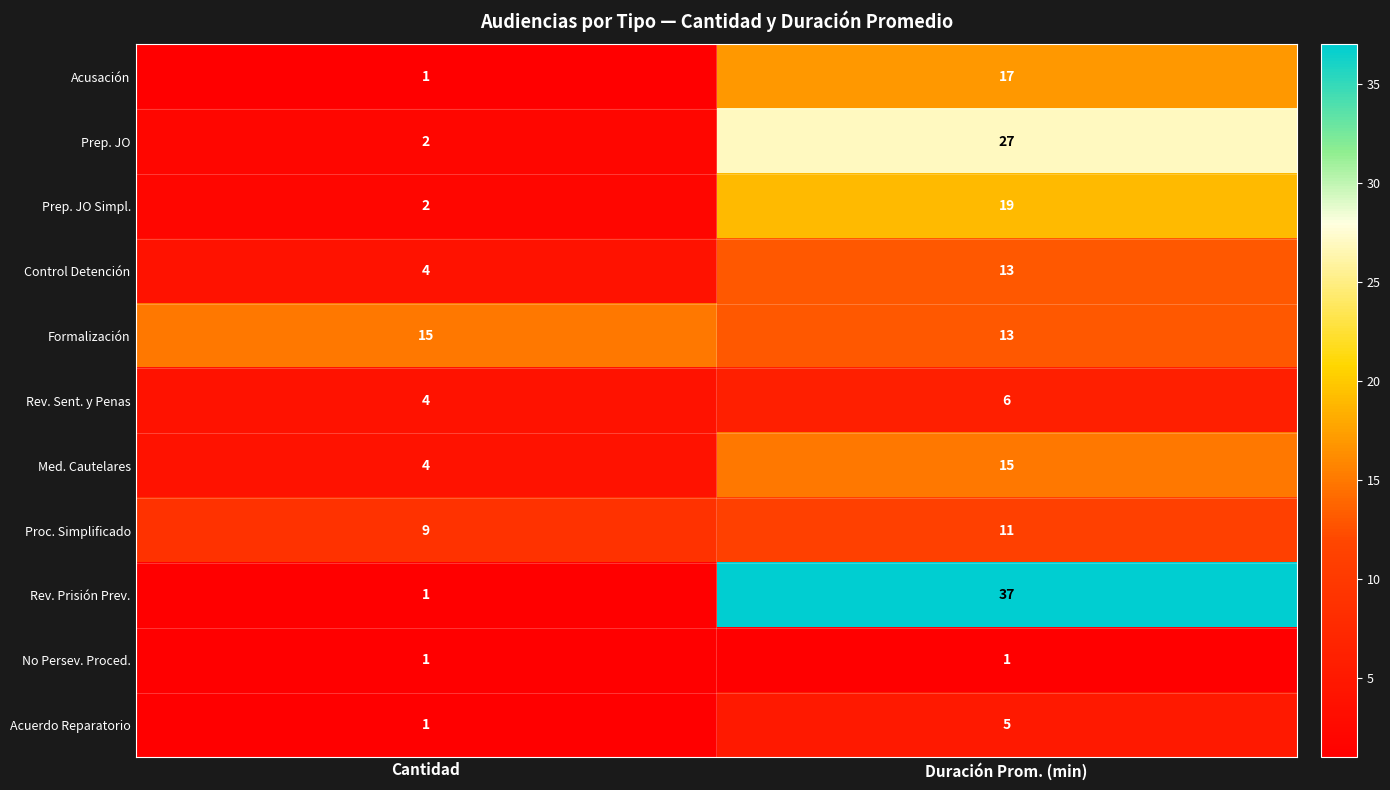

Reading left to right, list all the values displayed in this chart.

Acusación: Cantidad=1	Duración Prom. (min)=17
Prep. JO: Cantidad=2	Duración Prom. (min)=27
Prep. JO Simpl.: Cantidad=2	Duración Prom. (min)=19
Control Detención: Cantidad=4	Duración Prom. (min)=13
Formalización: Cantidad=15	Duración Prom. (min)=13
Rev. Sent. y Penas: Cantidad=4	Duración Prom. (min)=6
Med. Cautelares: Cantidad=4	Duración Prom. (min)=15
Proc. Simplificado: Cantidad=9	Duración Prom. (min)=11
Rev. Prisión Prev.: Cantidad=1	Duración Prom. (min)=37
No Persev. Proced.: Cantidad=1	Duración Prom. (min)=1
Acuerdo Reparatorio: Cantidad=1	Duración Prom. (min)=5